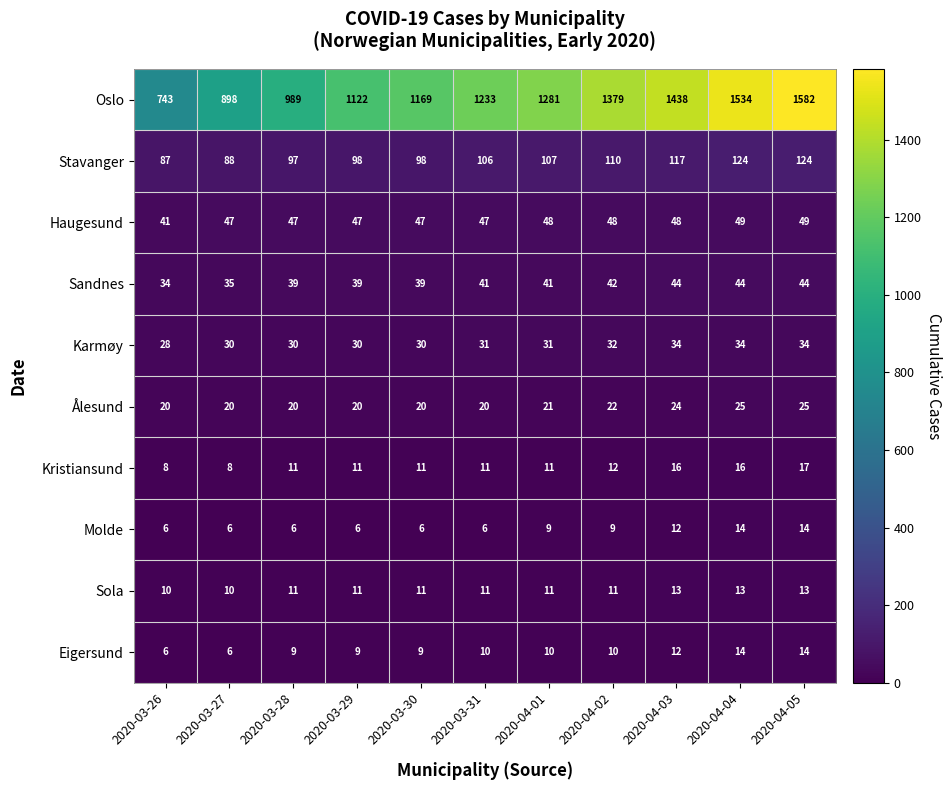

What is the difference between the highest and lowest values at 2020-03-26?

737